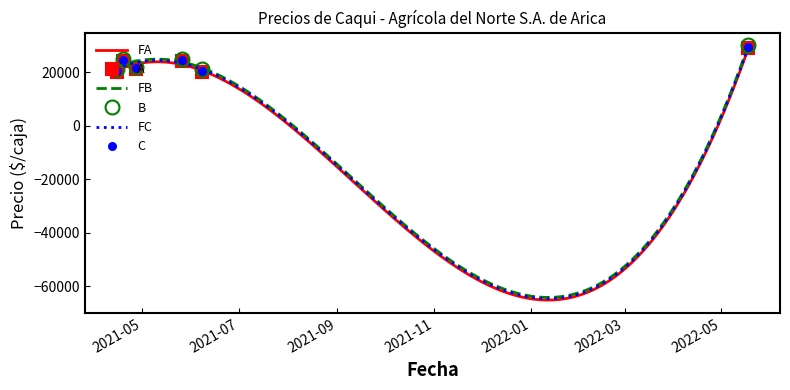

How many lines are shown in the chart?

3